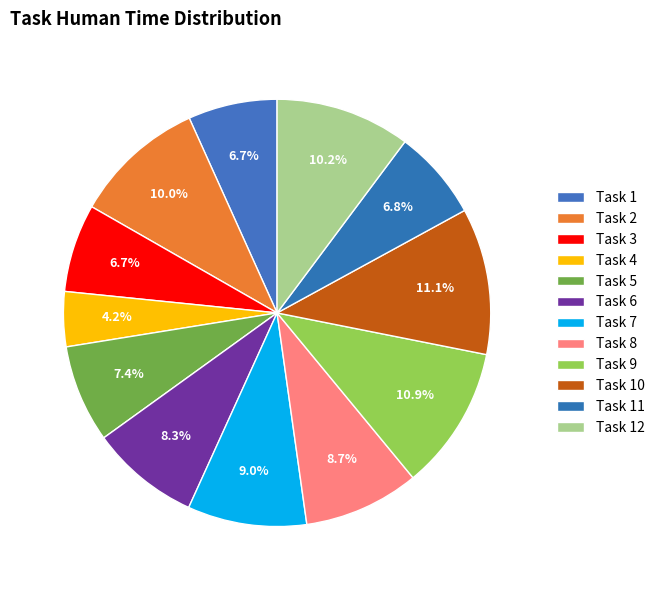

Count the number of slices in the pie.

12